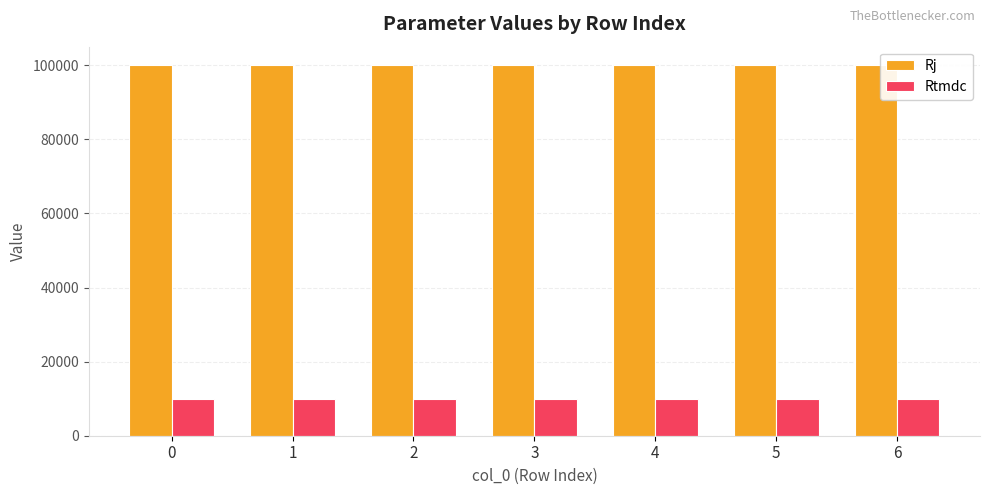

At 3, list the series in order from largest to smallest.

Rj, Rtmdc